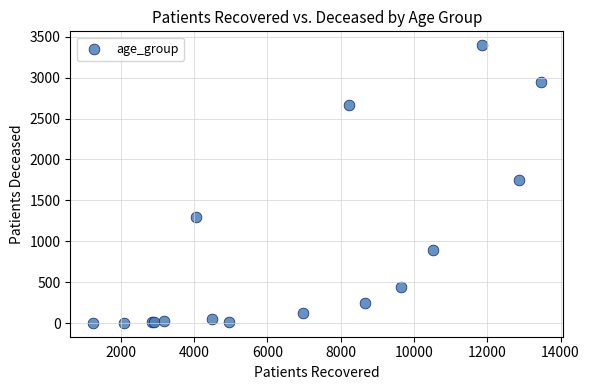

What Y value in the scatter plot is closest to 1700?

1754